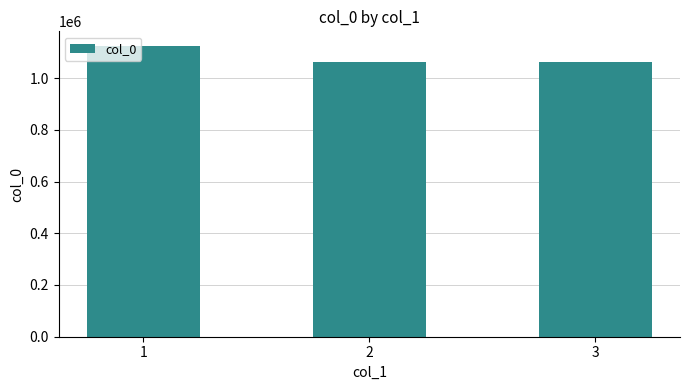

What is the value of the 2nd bar from the left?

1061224